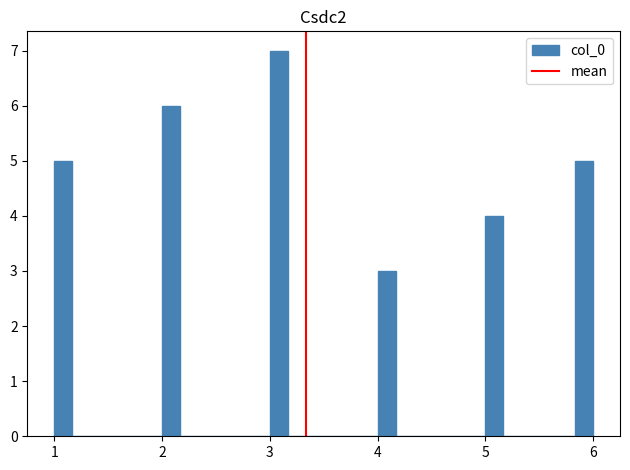

Around what value on the x-axis is the tallest bar? Give the approximate position of its centre, as read against the axis.

3.1